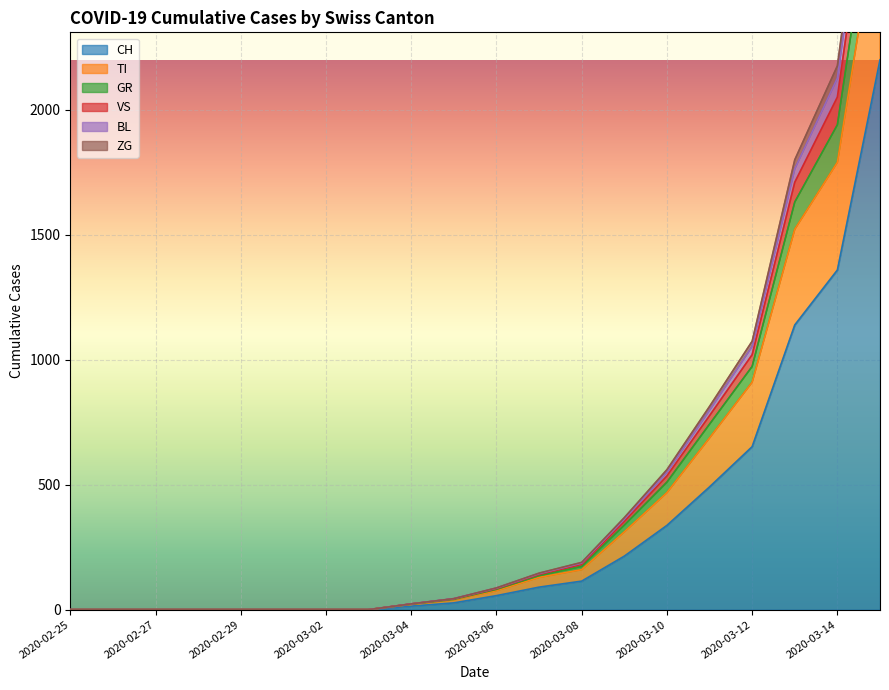

Is it true that TI equals 1522 at 2020-03-13?

True